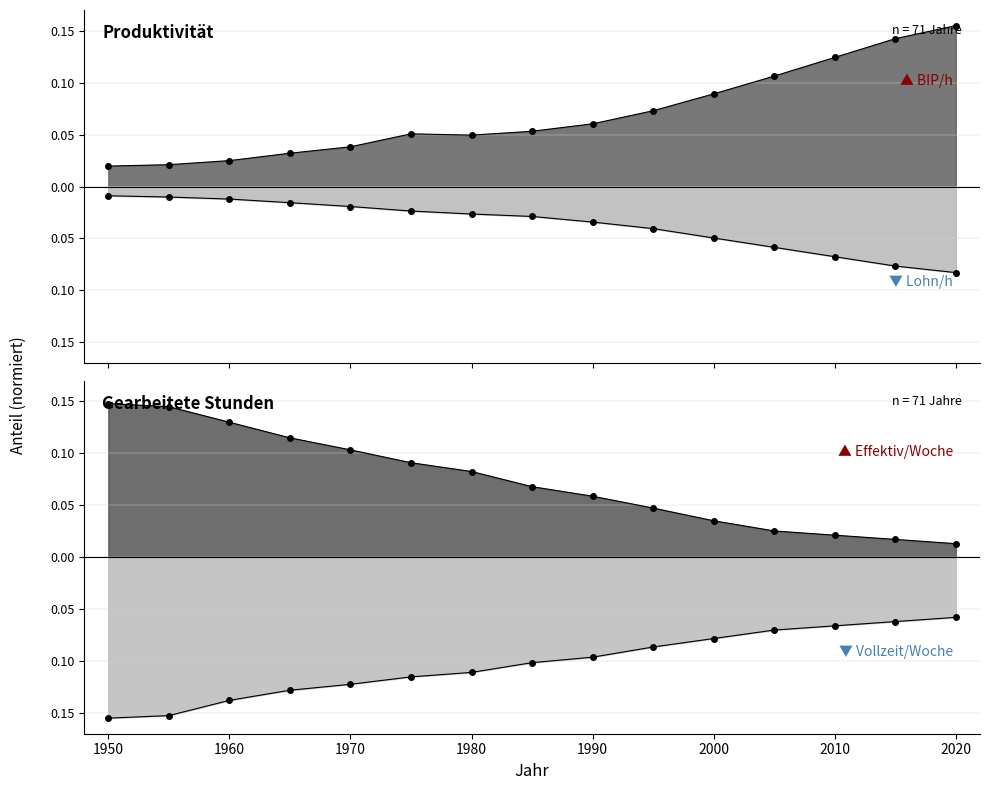

The value of Reales BIP pro Stunde at 1985 is 0.1. True or false?

False